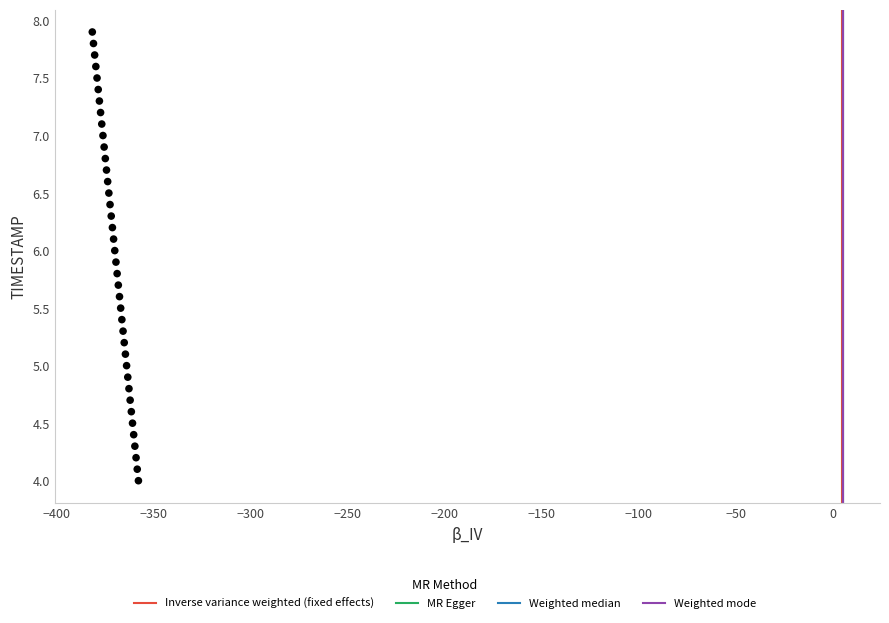

What is the range of X values (max minus min)?

23.8